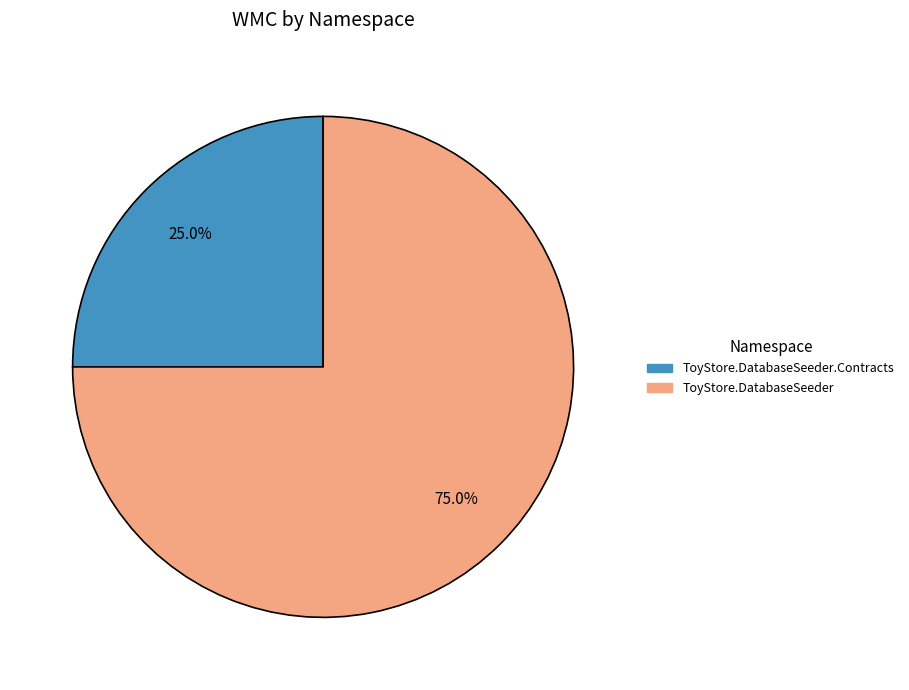

Rank the categories by value from lowest to highest.

ToyStore.DatabaseSeeder.Contracts, ToyStore.DatabaseSeeder